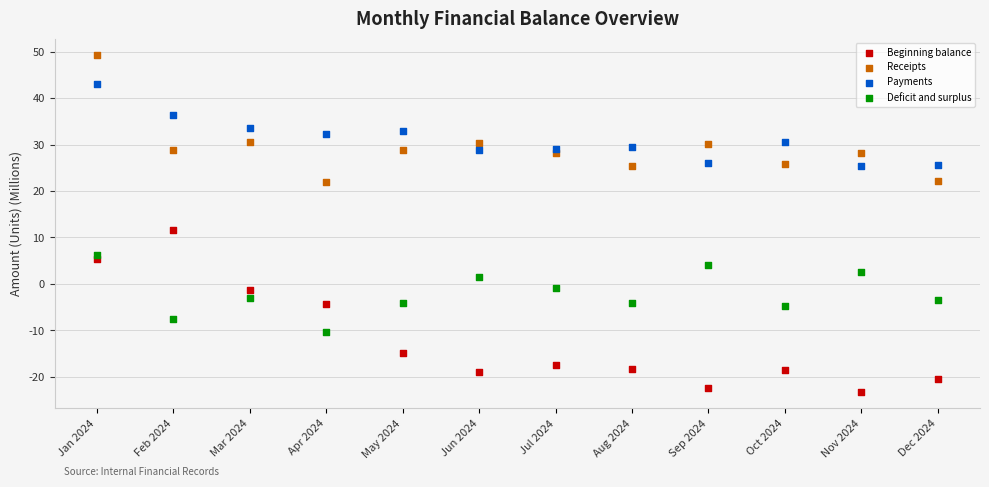

Which series reaches the maximum Y coordinate?

Receipts